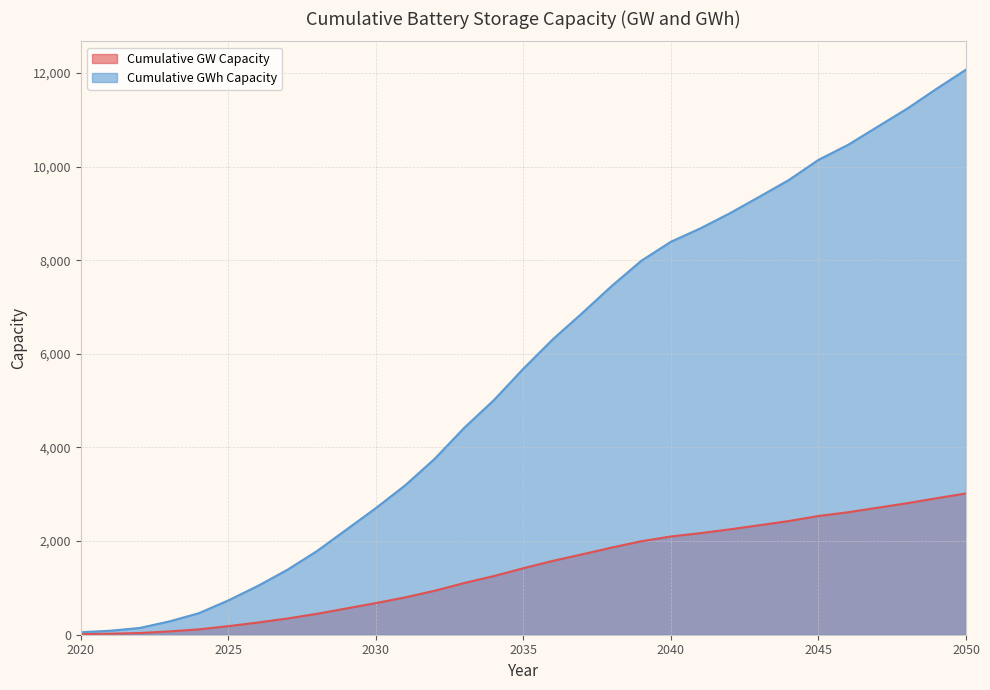

What is the average value of the Cumulative GWh Capacity series?

5588.2